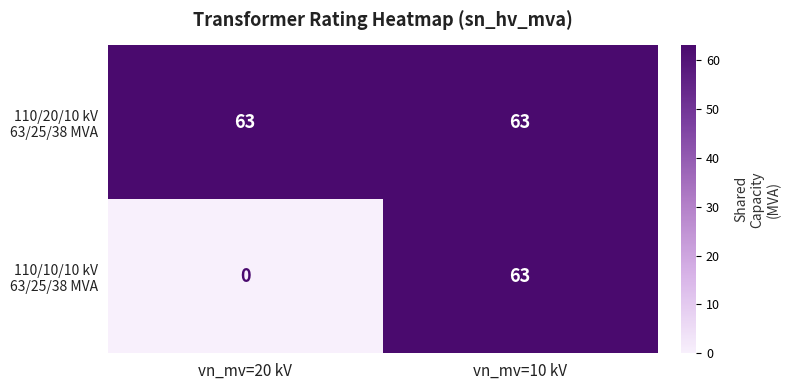

Which category has the lowest value across all series?

vn_mv=20 kV